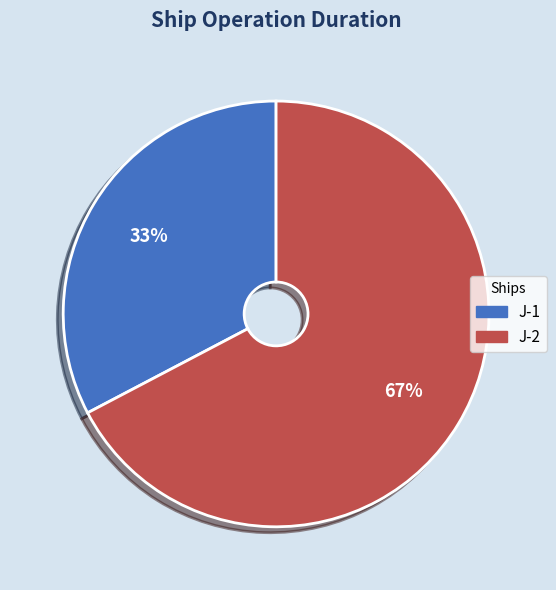

Which has a higher value, J-2 or J-1?

J-2